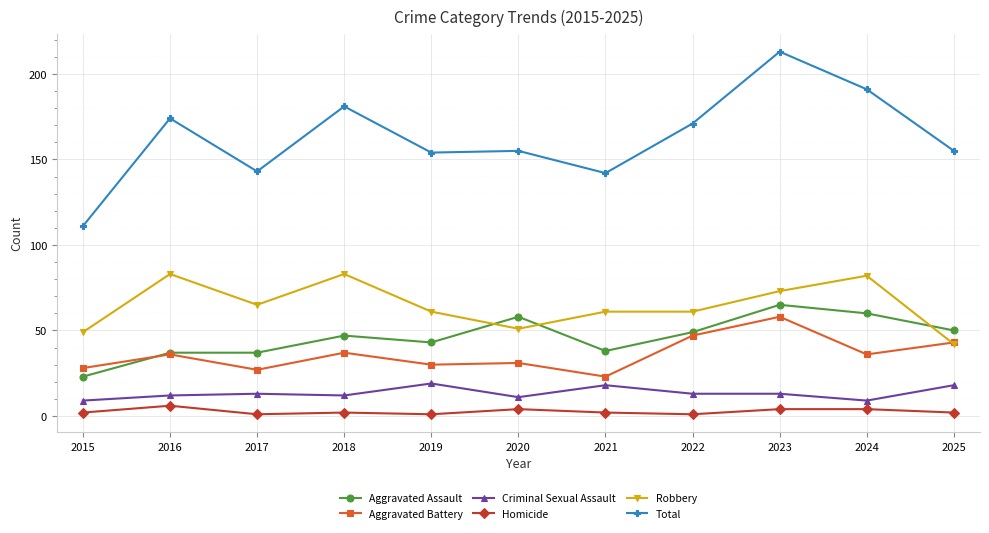

Reading left to right, extract all data points from this chart.

Aggravated Assault: 2015=23	2016=37	2017=37	2018=47	2019=43	2020=58	2021=38	2022=49	2023=65	2024=60	2025=50
Aggravated Battery: 2015=28	2016=36	2017=27	2018=37	2019=30	2020=31	2021=23	2022=47	2023=58	2024=36	2025=43
Criminal Sexual Assault: 2015=9	2016=12	2017=13	2018=12	2019=19	2020=11	2021=18	2022=13	2023=13	2024=9	2025=18
Homicide: 2015=2	2016=6	2017=1	2018=2	2019=1	2020=4	2021=2	2022=1	2023=4	2024=4	2025=2
Robbery: 2015=49	2016=83	2017=65	2018=83	2019=61	2020=51	2021=61	2022=61	2023=73	2024=82	2025=42
Total: 2015=111	2016=174	2017=143	2018=181	2019=154	2020=155	2021=142	2022=171	2023=213	2024=191	2025=155